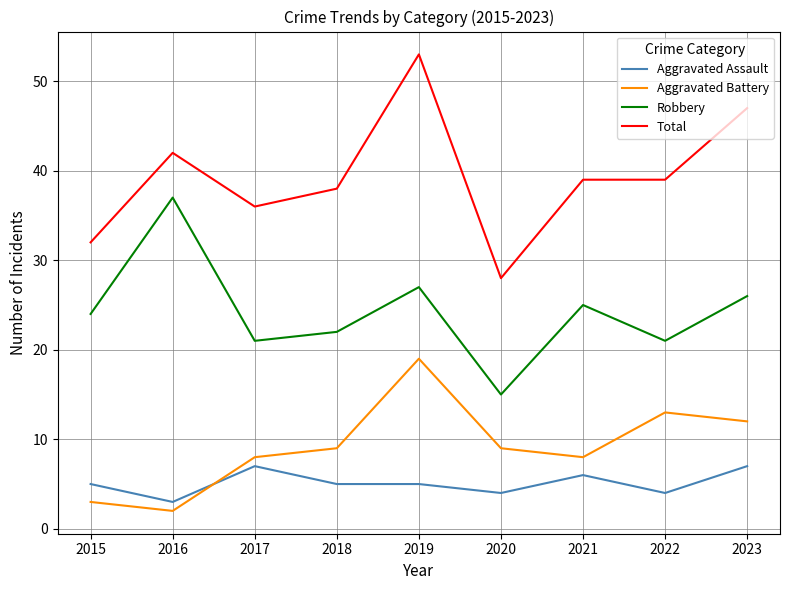

At which label does Total reach its minimum?

2020